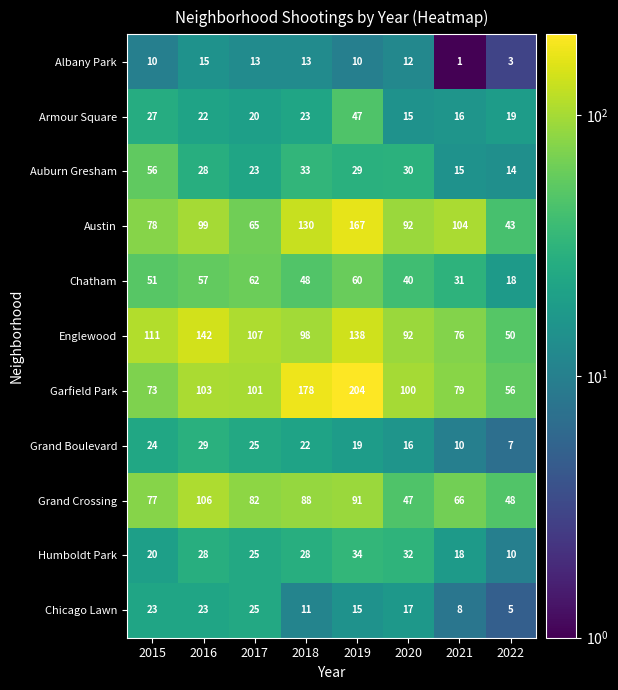

What is the total value across all series at 2018?

672